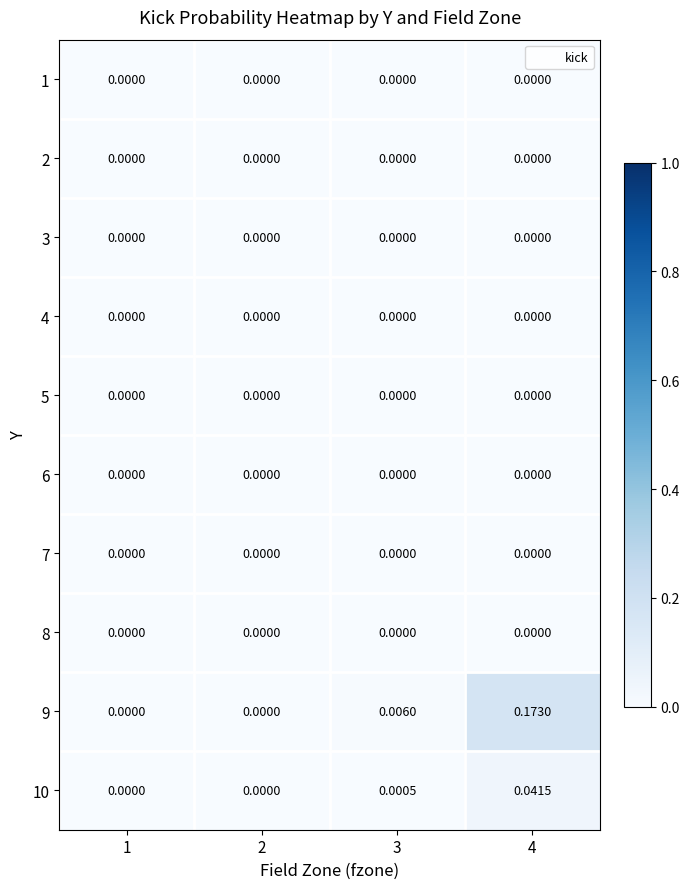

Is the value of 6 at 4 greater than the value of 9 at 4?

No